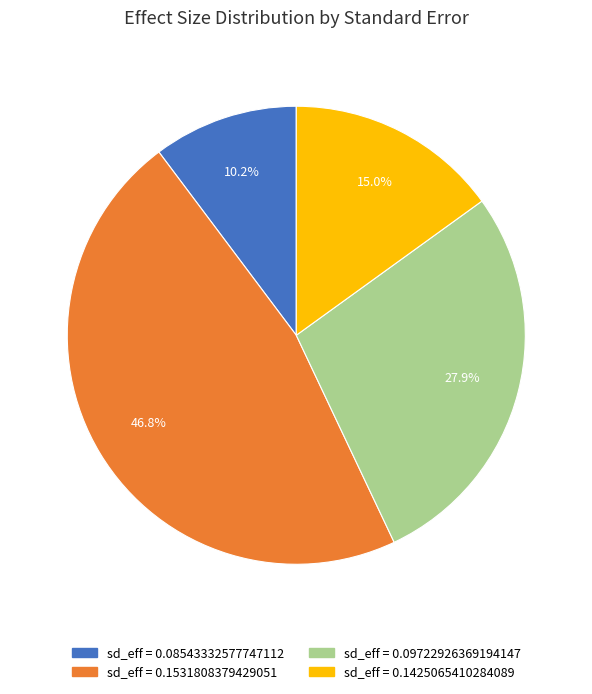

Is there a majority slice in this chart?

No